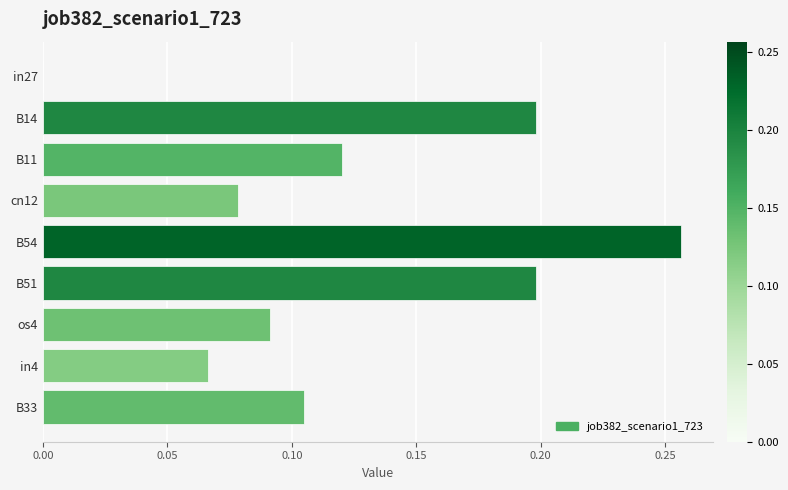

What is the sum of all values?

1.1